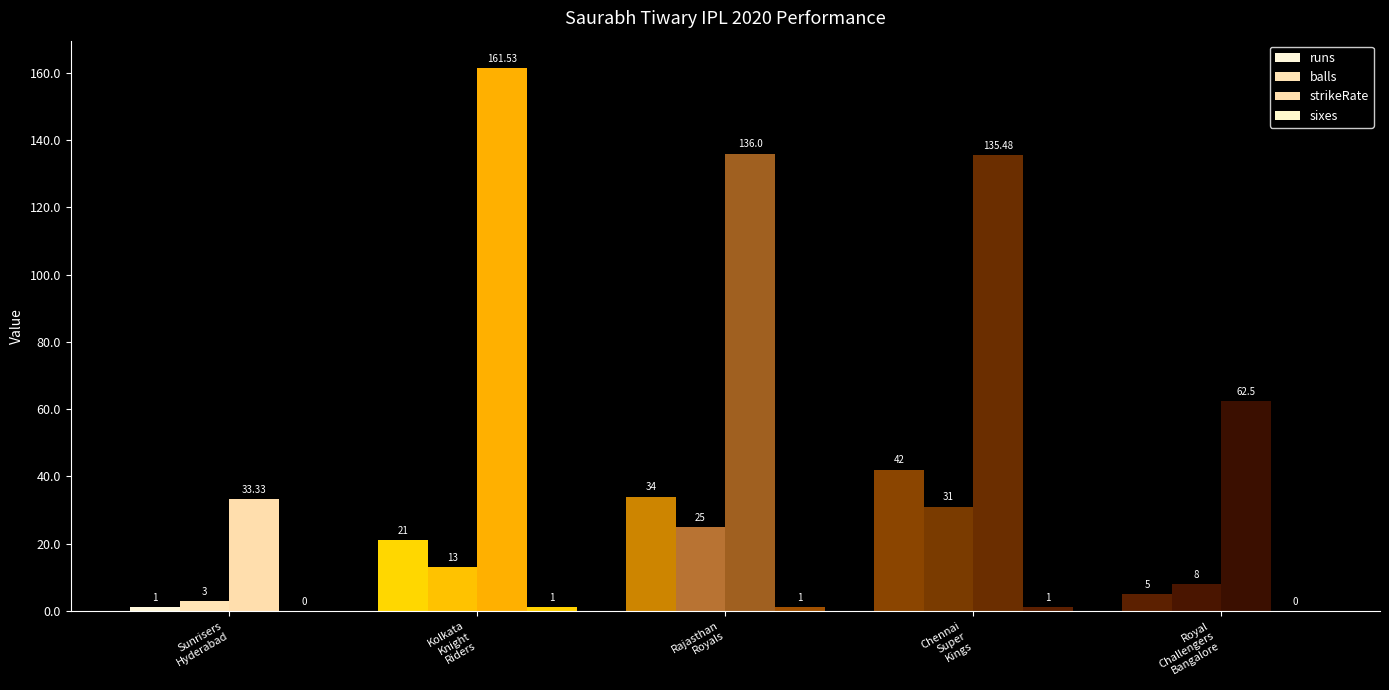

Which series has the largest total across all categories?

strikeRate